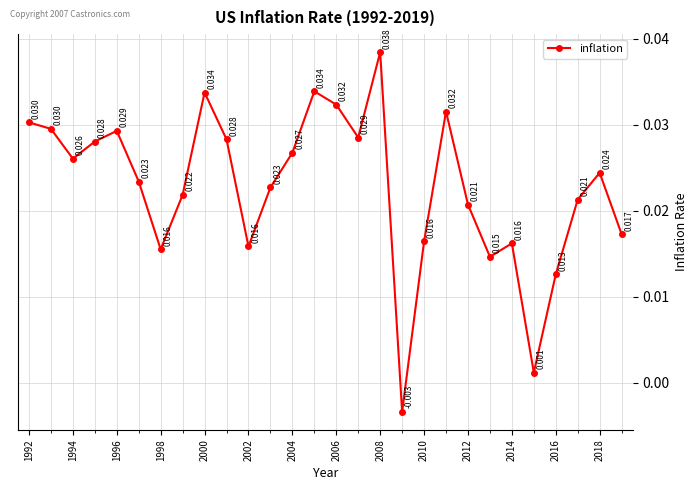

True or false: there are more than 0 points higher than both neighbors.

True